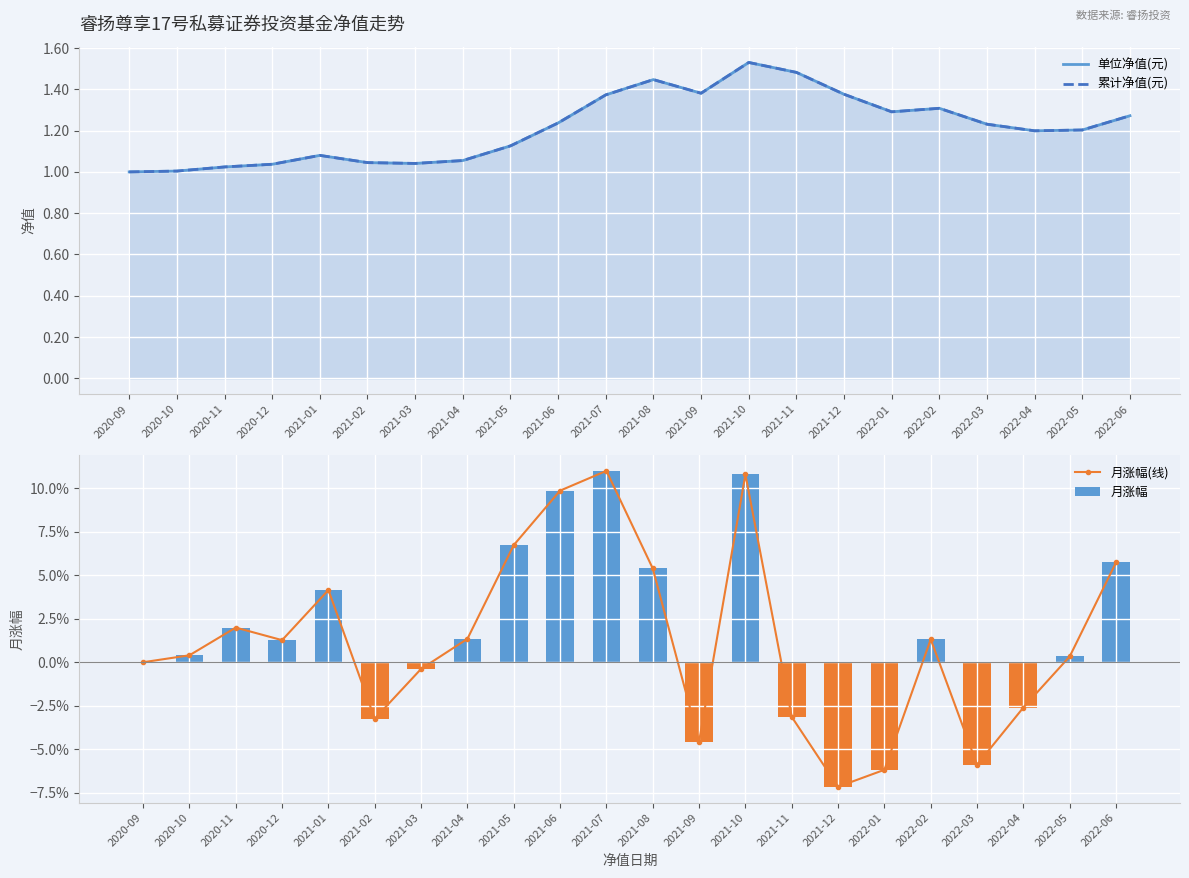

What is the smallest value displayed?

-0.1